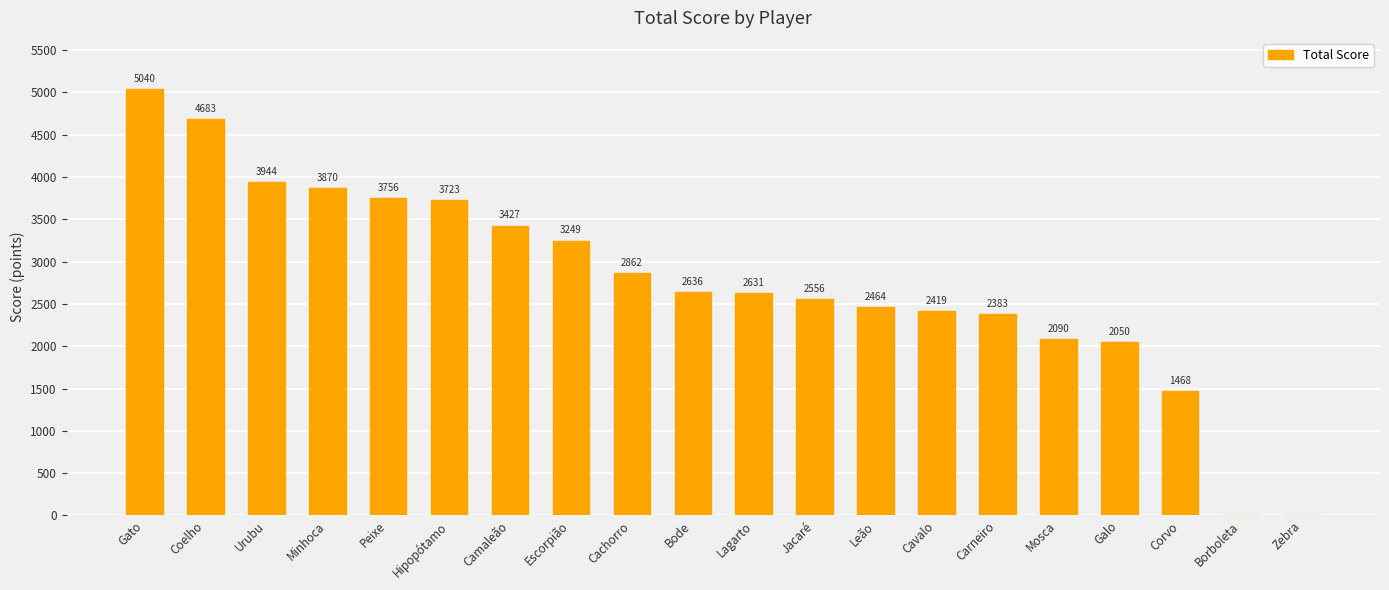

The chart shows a value of 2090 at Mosca. True or false?

True